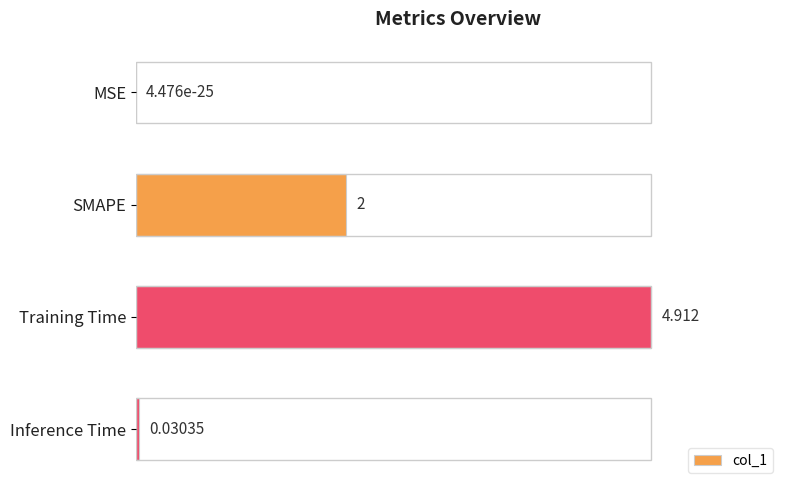

Rank the categories by value from lowest to highest.

MSE, Inference Time, SMAPE, Training Time